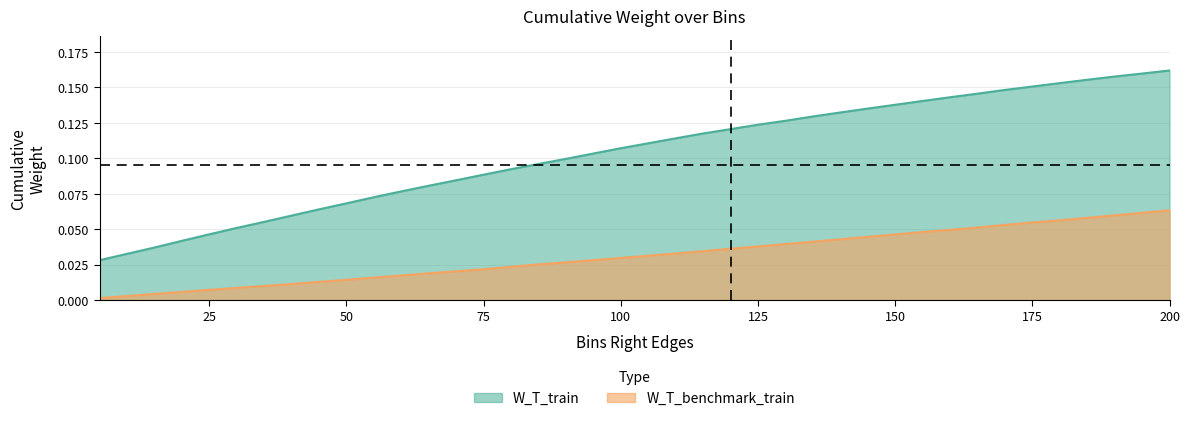

Which series has the largest total across all categories?

W_T_train